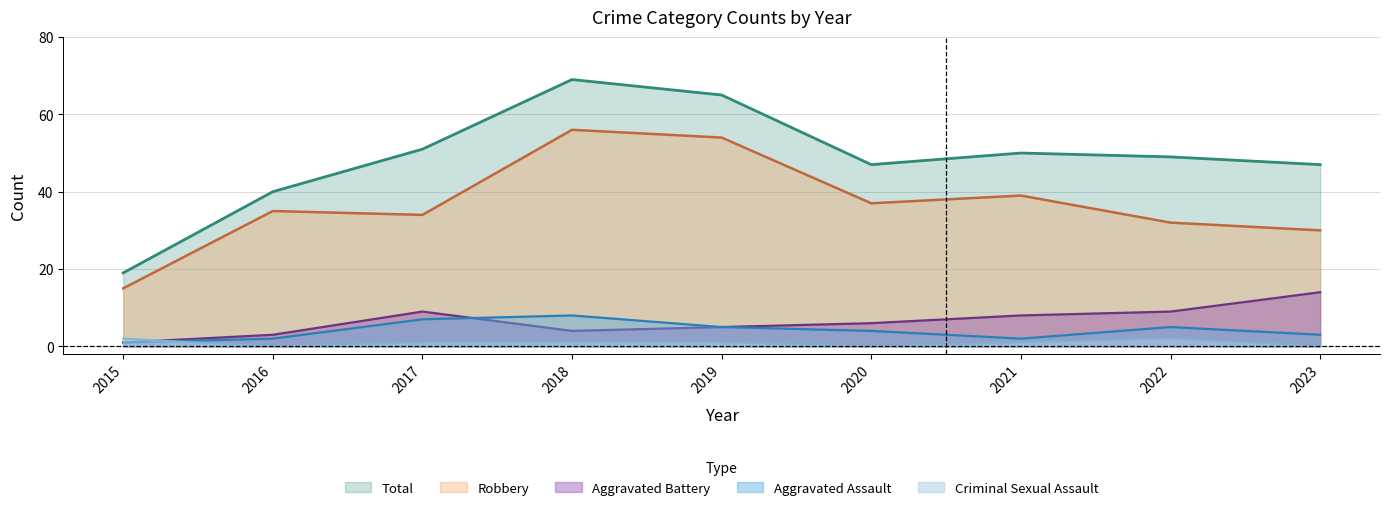

Between 2018 and 2019, which series saw the biggest shift?

Total